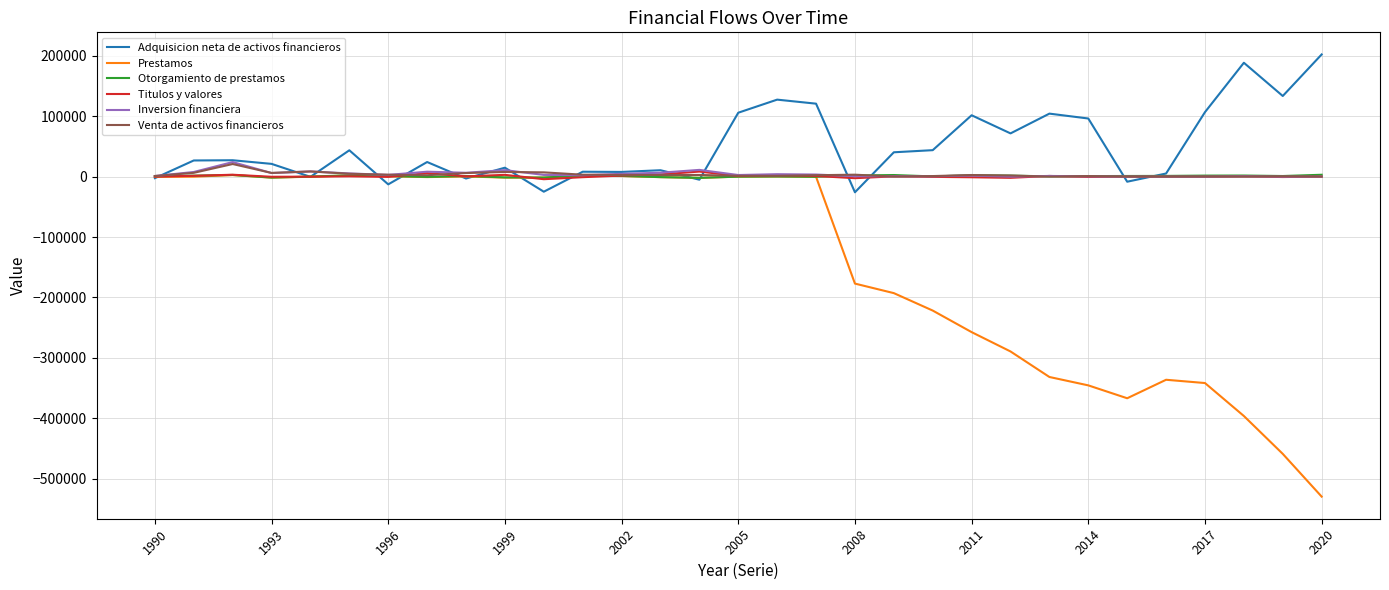

Which series has the largest total across all categories?

Adquisicion neta de activos financieros